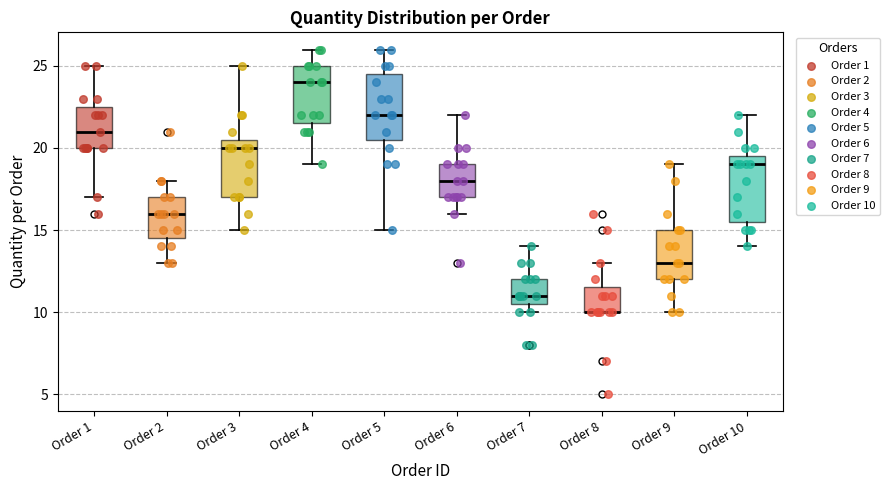

Reading left to right, read every box against the y-axis: the position of its median line, the range the box covers, and the ends of its whiskers. The values are not printed on the chart, so give them approximately, as read against the axis.

Order 1: median 21.0, box 20.0 to 22.5, whiskers 17.0 to 25.0
Order 2: median 16.0, box 14.5 to 17.0, whiskers 13.0 to 18.0
Order 3: median 20.0, box 17.0 to 20.5, whiskers 15.0 to 25.0
Order 4: median 24.0, box 21.5 to 25.0, whiskers 19.0 to 26.0
Order 5: median 22.0, box 20.5 to 24.5, whiskers 15.0 to 26.0
Order 6: median 18.0, box 17.0 to 19.0, whiskers 16.0 to 22.0
Order 7: median 11.0, box 10.5 to 12.0, whiskers 10.0 to 14.0
Order 8: median 10.0 (drawn on the box's lower edge), box 10.0 to 11.5, whiskers 10.0 to 13.0
Order 9: median 13.0, box 12.0 to 15.0, whiskers 10.0 to 19.0
Order 10: median 19.0, box 15.5 to 19.5, whiskers 14.0 to 22.0